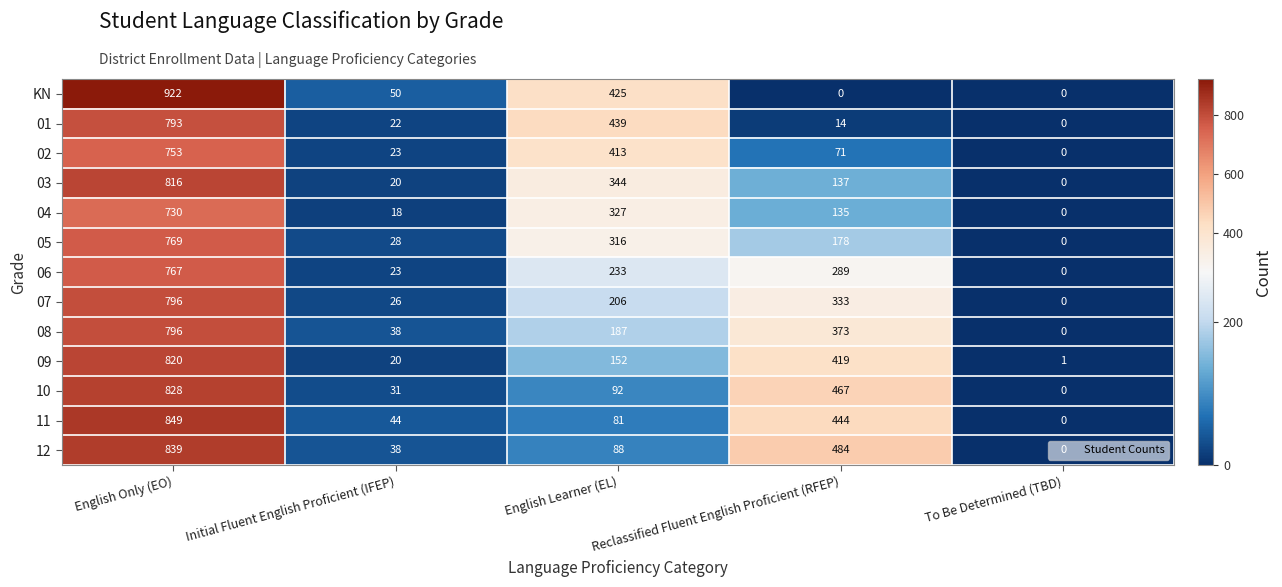

Which series has the largest total across all categories?

12